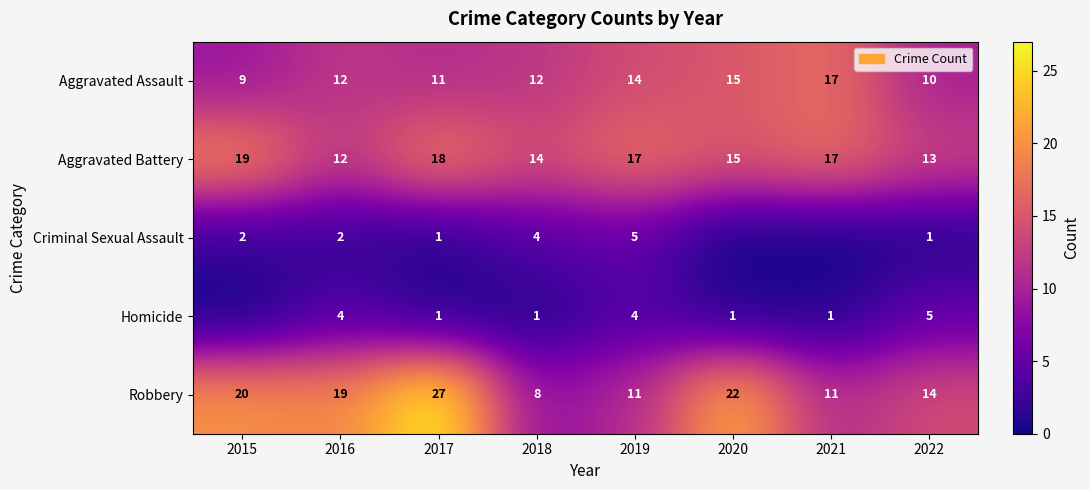

What is the approximate value of Robbery at 2019, to the nearest 5?

10